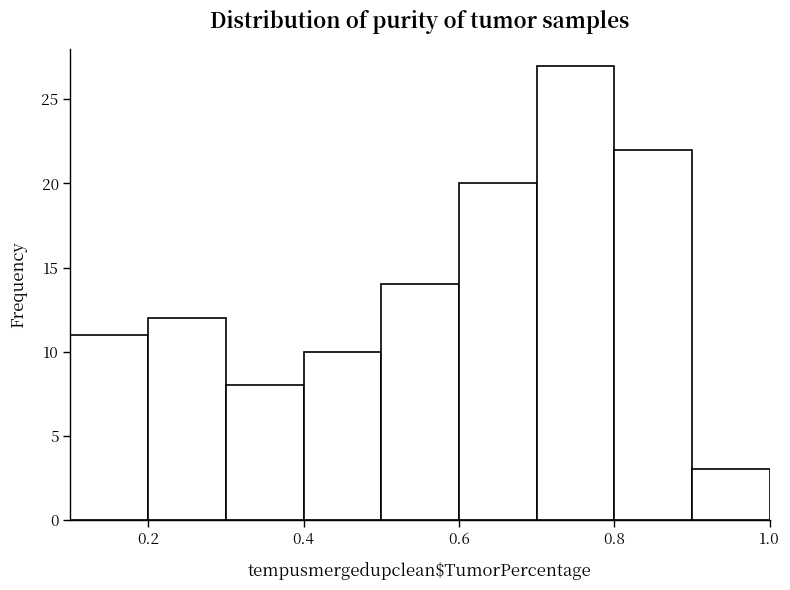

Reading left to right, list every bar in this chart as the range it spans on the x-axis followed by its height. The values are not printed on the chart, so give them approximately, as read against the axis.

0.1 to 0.2: 11
0.2 to 0.3: 12
0.3 to 0.4: 8
0.4 to 0.5: 10
0.5 to 0.6: 14
0.6 to 0.7: 20
0.7 to 0.8: 27
0.8 to 0.9: 22
0.9 to 1.0: 3